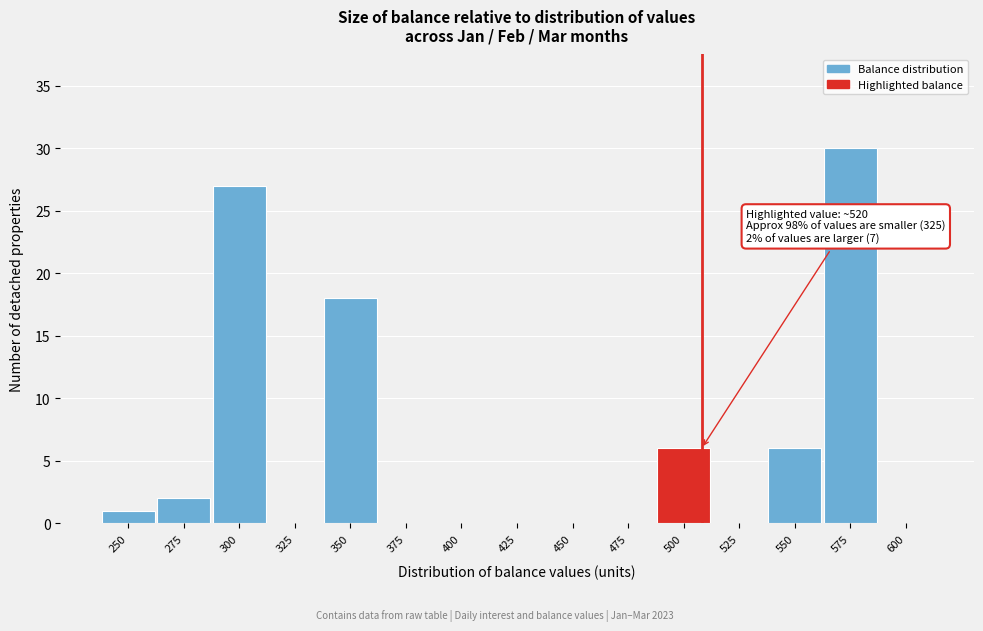

Reading left to right, transcribe all the data shown in this chart.

250=1	275=2	300=27	325=0	350=18	375=0	400=0	425=0	450=0	475=0	500=6	525=0	550=6	575=30	600=0